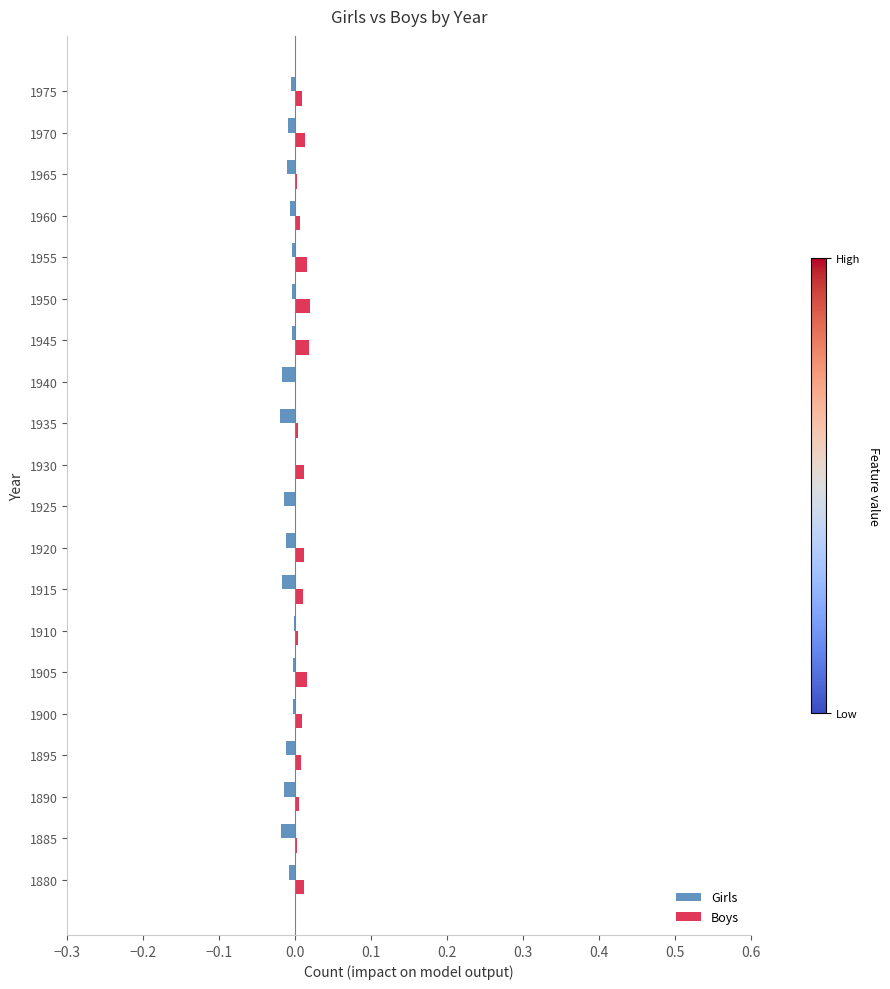

True or false: Boys has a value of 0.0 at 1950.

True